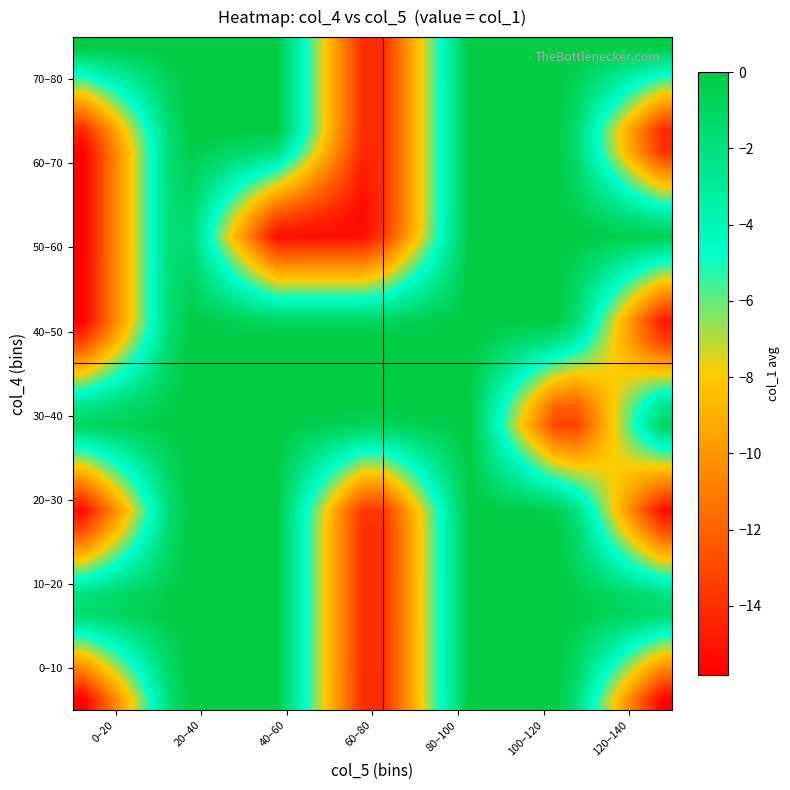

What is the smallest value displayed?

-15.8